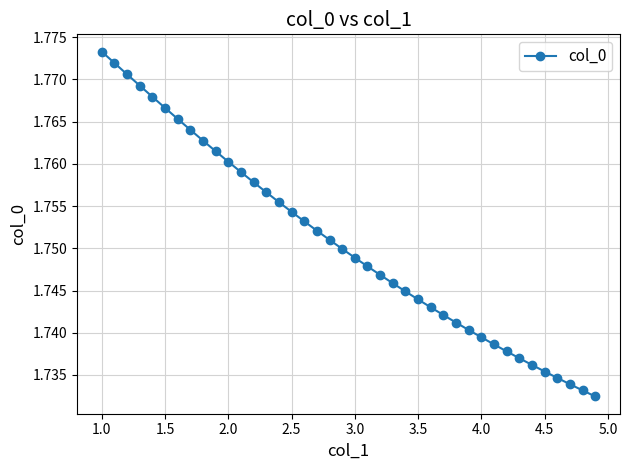

How many categories are shown in the chart?

40